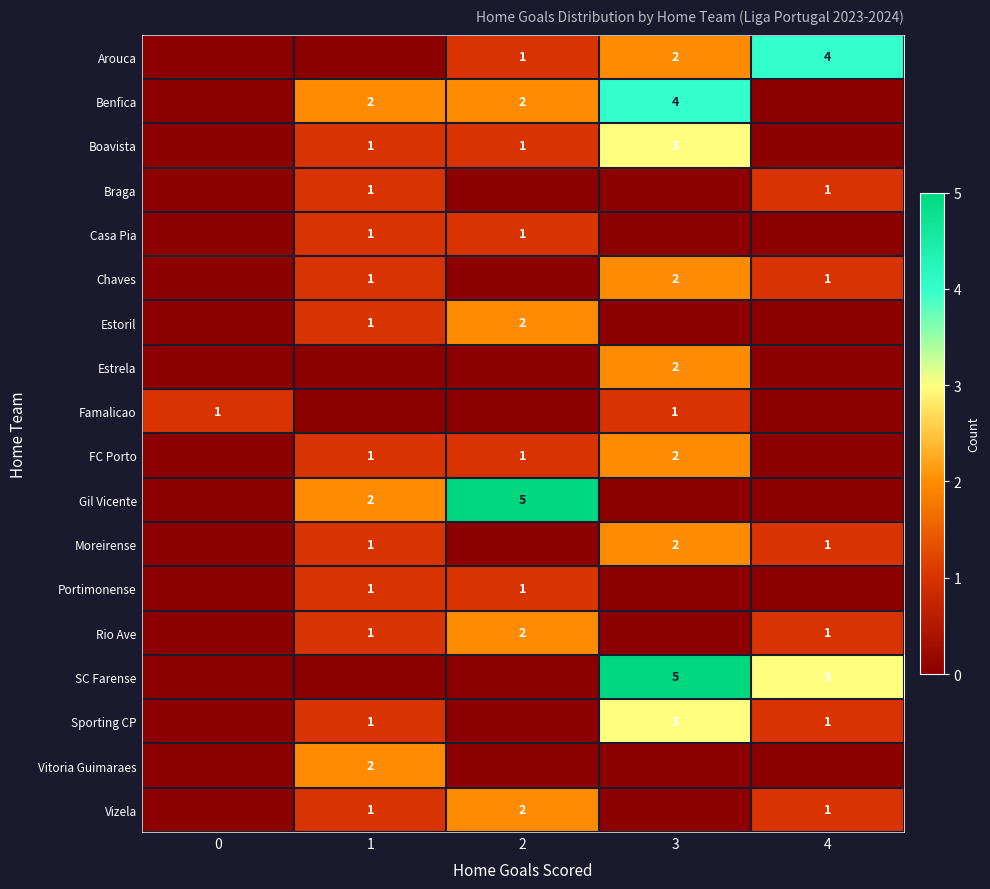

What is the total value across all series at 0?

1